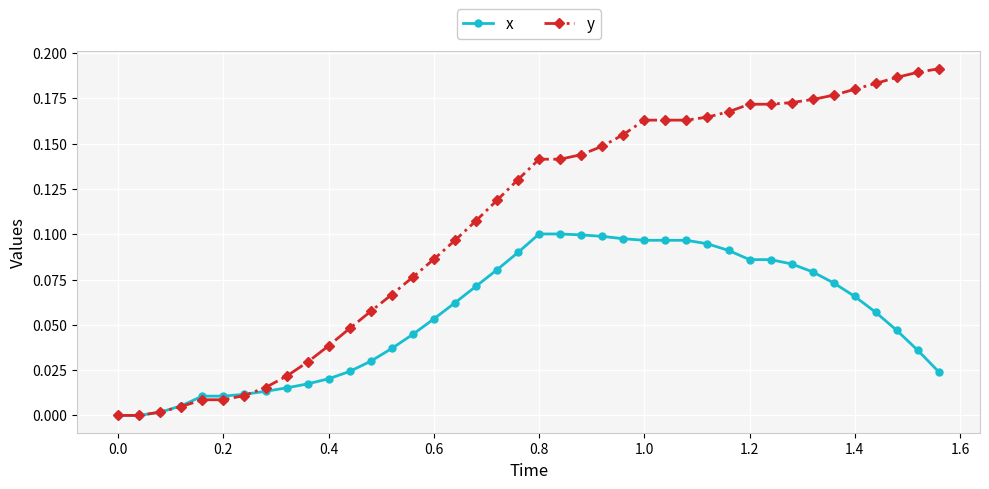

Which series has the widest spread of values?

y